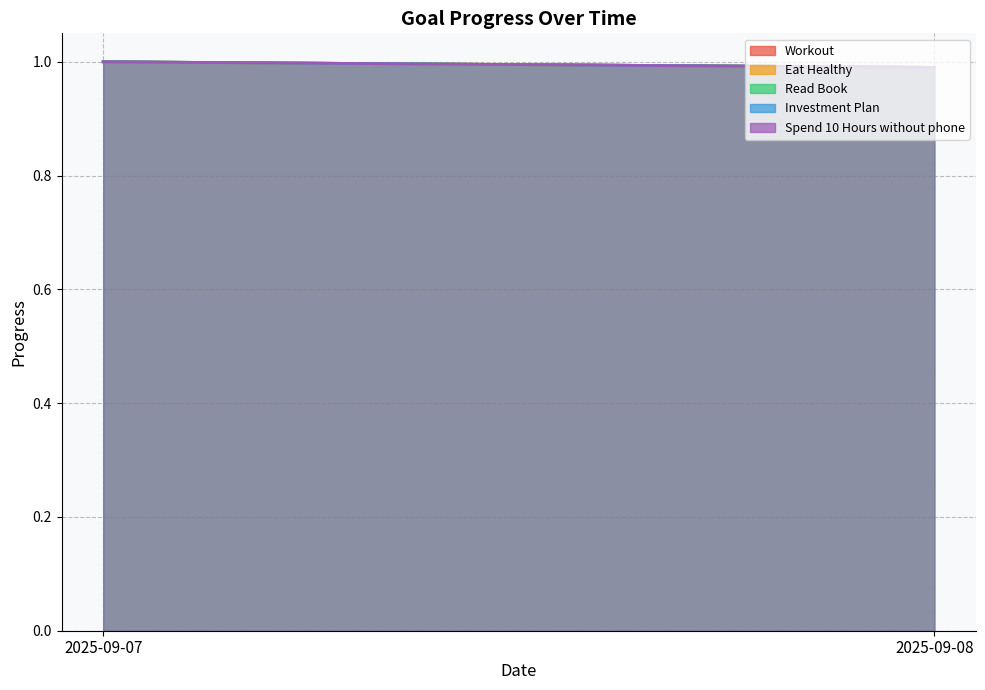

At which category is the sum across all series the highest?

2025-09-07